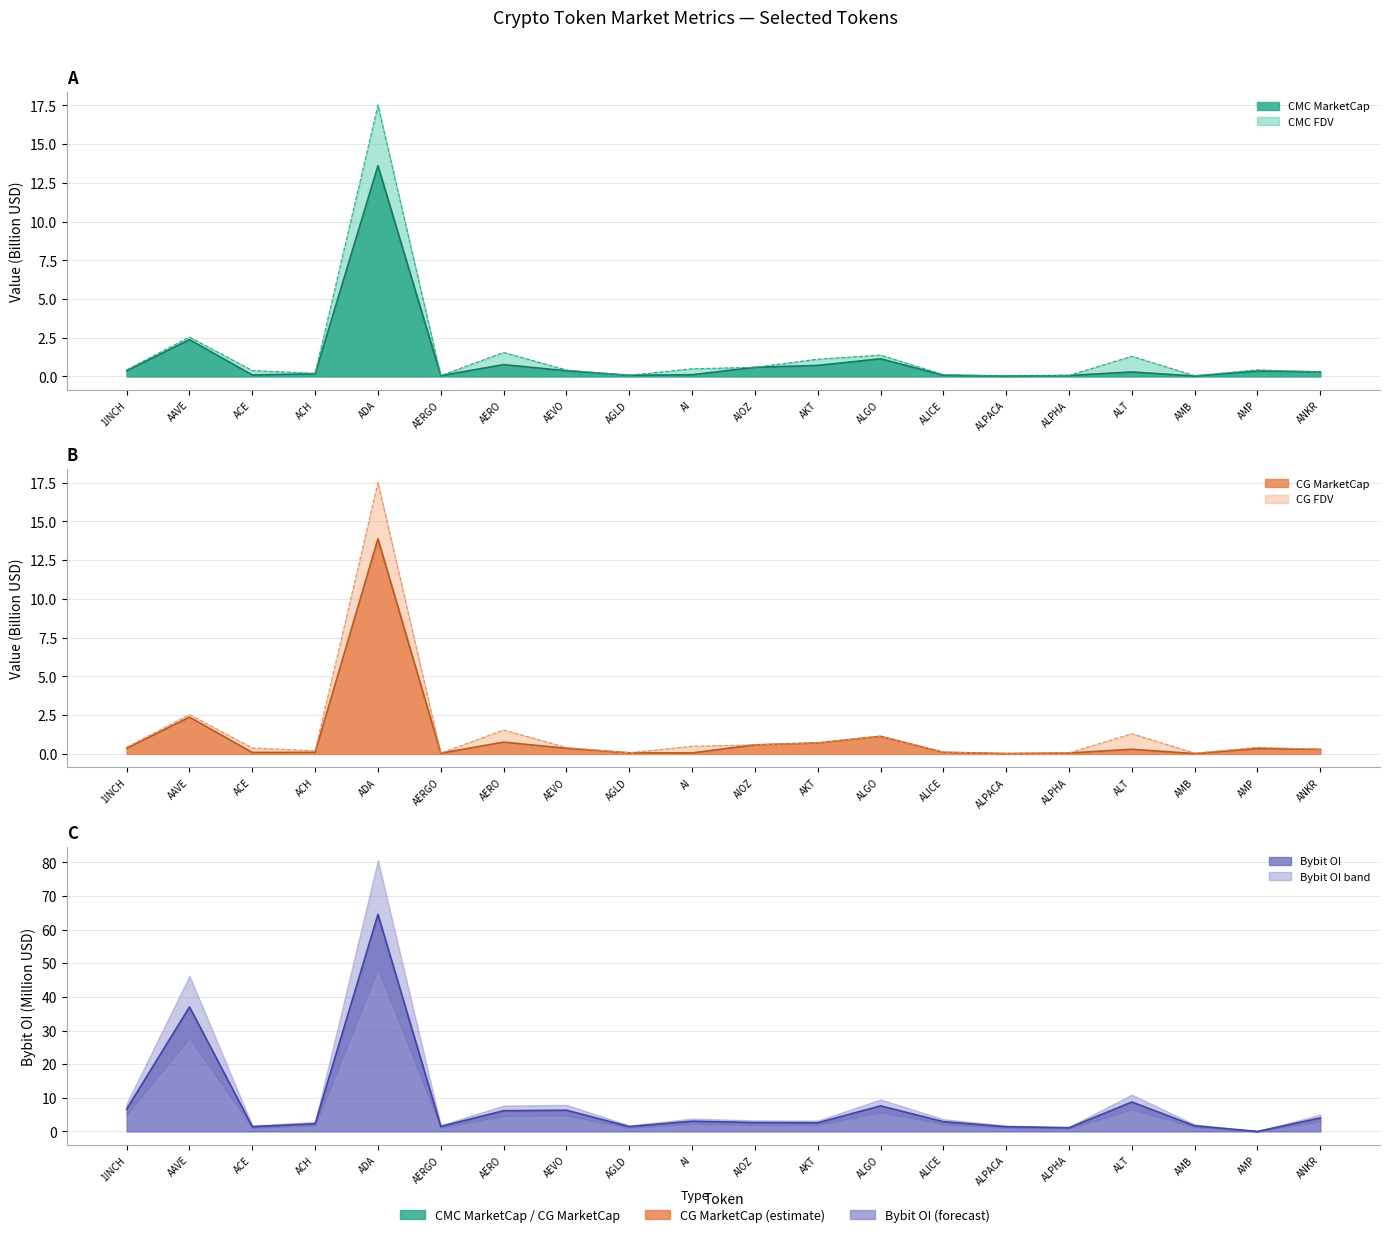

How many times do CG_FDV and CMC_FDV cross each other?

3